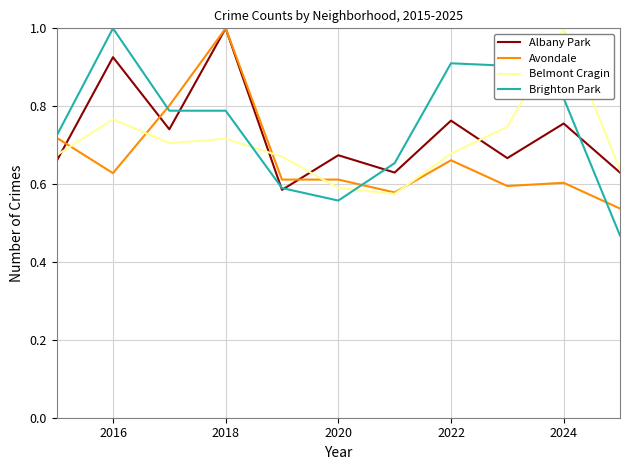

True or false: Brighton Park and Belmont Cragin intersect in this chart.

True